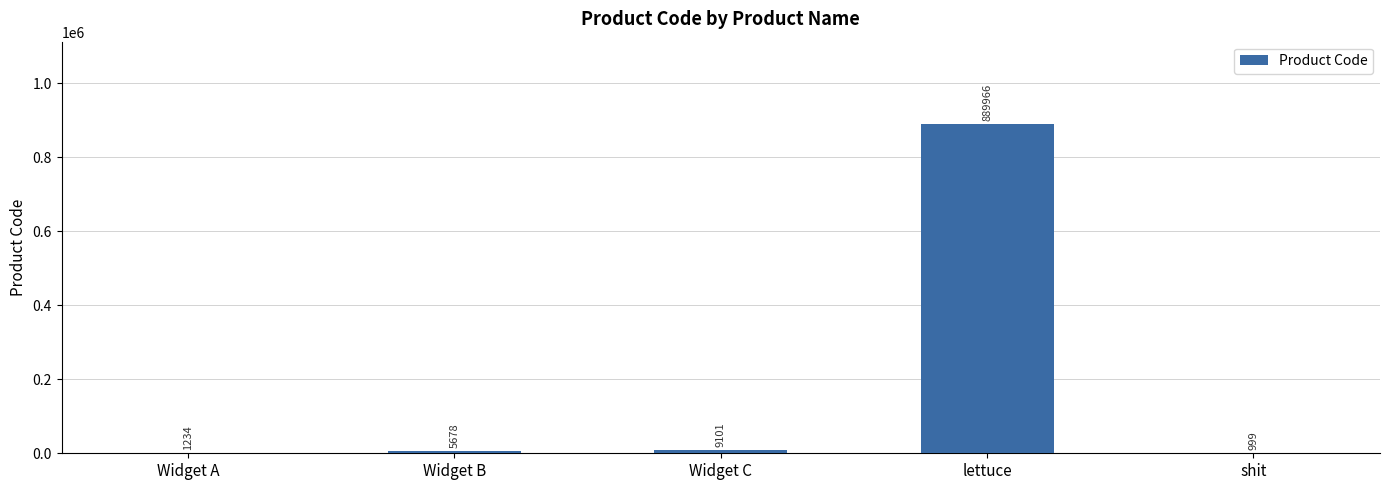

Reading left to right, list all the values displayed in this chart.

1234	5678	9101	889966	999